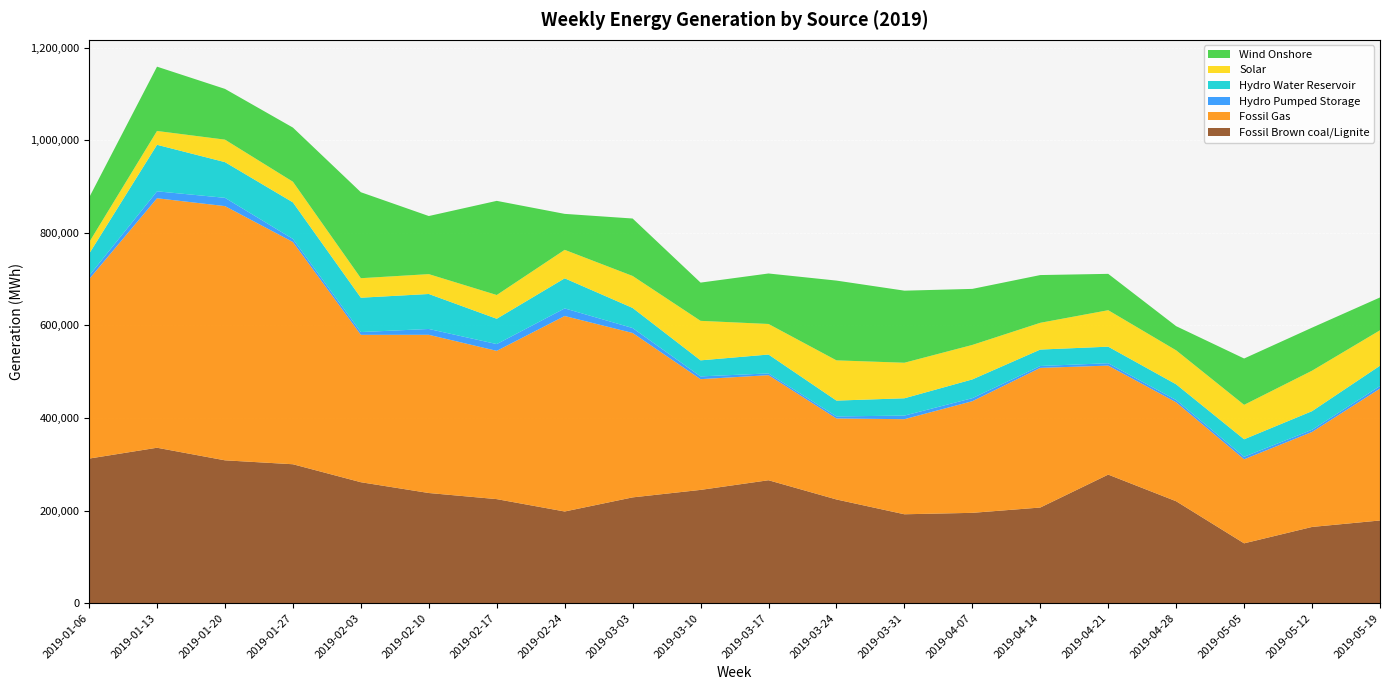

Reading left to right, transcribe all the data shown in this chart.

Fossil Brown coal/Lignite: 2019-01-06=312201	2019-01-13=335641	2019-01-20=308446	2019-01-27=299966	2019-02-03=261152	2019-02-10=237826	2019-02-17=224610	2019-02-24=197893	2019-03-03=228374	2019-03-10=244557	2019-03-17=265430	2019-03-24=223860	2019-03-31=191888	2019-04-07=194980	2019-04-14=206448	2019-04-21=277583	2019-04-28=220014	2019-05-05=129086	2019-05-12=164505	2019-05-19=178472
Fossil Gas: 2019-01-06=387657	2019-01-13=539053	2019-01-20=549275	2019-01-27=480211	2019-02-03=318459	2019-02-10=341842	2019-02-17=320391	2019-02-24=422403	2019-03-03=355243	2019-03-10=239284	2019-03-17=227031	2019-03-24=175045	2019-03-31=205437	2019-04-07=241227	2019-04-14=301763	2019-04-21=235532	2019-04-28=213802	2019-05-05=181644	2019-05-12=205256	2019-05-19=284980
Hydro Pumped Storage: 2019-01-06=7524	2019-01-13=14960	2019-01-20=17907	2019-01-27=6656	2019-02-03=5972	2019-02-10=12593	2019-02-17=14610	2019-02-24=16400	2019-03-03=10689	2019-03-10=5963	2019-03-17=3750	2019-03-24=4410	2019-03-31=7759	2019-04-07=6550	2019-04-14=4065	2019-04-21=5147	2019-04-28=4876	2019-05-05=5385	2019-05-12=4696	2019-05-19=5571
Hydro Water Reservoir: 2019-01-06=47319	2019-01-13=100559	2019-01-20=77140	2019-01-27=78957	2019-02-03=74237	2019-02-10=75596	2019-02-17=54705	2019-02-24=65021	2019-03-03=43407	2019-03-10=34660	2019-03-17=40828	2019-03-24=34184	2019-03-31=37429	2019-04-07=40510	2019-04-14=35502	2019-04-21=35754	2019-04-28=33962	2019-05-05=37817	2019-05-12=40235	2019-05-19=43876
Solar: 2019-01-06=24689	2019-01-13=29866	2019-01-20=48574	2019-01-27=44619	2019-02-03=42152	2019-02-10=42901	2019-02-17=51330	2019-02-24=61510	2019-03-03=69090	2019-03-10=85366	2019-03-17=66026	2019-03-24=86943	2019-03-31=76786	2019-04-07=74519	2019-04-14=57825	2019-04-21=78784	2019-04-28=73435	2019-05-05=74398	2019-05-12=87438	2019-05-19=76528
Wind Onshore: 2019-01-06=96659	2019-01-13=138940	2019-01-20=109633	2019-01-27=116974	2019-02-03=185755	2019-02-10=125530	2019-02-17=203421	2019-02-24=77723	2019-03-03=124124	2019-03-10=82608	2019-03-17=109082	2019-03-24=172350	2019-03-31=155726	2019-04-07=121077	2019-04-14=103147	2019-04-21=78555	2019-04-28=52190	2019-05-05=100137	2019-05-12=92978	2019-05-19=70939